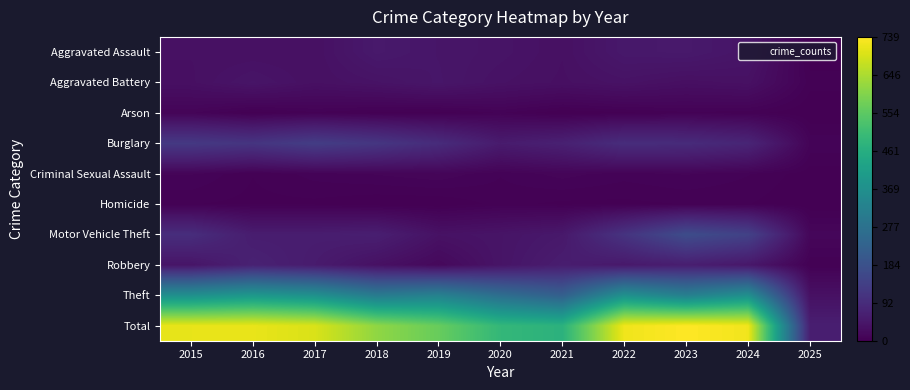

Reading left to right, list all the values displayed in this chart.

Aggravated Assault: 2015=32	2016=32	2017=32	2018=50	2019=43	2020=39	2021=32	2022=48	2023=50	2024=41	2025=1
Aggravated Battery: 2015=31	2016=41	2017=32	2018=37	2019=44	2020=35	2021=31	2022=36	2023=30	2024=33	2025=4
Arson: 2015=9	2016=1	2017=5	2018=2	2019=1	2020=6	2021=0	2022=2	2023=5	2024=4	2025=0
Burglary: 2015=123	2016=113	2017=133	2018=117	2019=92	2020=55	2021=67	2022=95	2023=91	2024=77	2025=8
Criminal Sexual Assault: 2015=9	2016=3	2017=7	2018=9	2019=11	2020=6	2021=10	2022=7	2023=9	2024=6	2025=1
Homicide: 2015=3	2016=2	2017=2	2018=0	2019=0	2020=4	2021=2	2022=2	2023=3	2024=3	2025=0
Motor Vehicle Theft: 2015=96	2016=59	2017=59	2018=63	2019=35	2020=40	2021=49	2022=110	2023=171	2024=144	2025=13
Robbery: 2015=41	2016=69	2017=55	2018=33	2019=17	2020=40	2021=59	2022=50	2023=61	2024=47	2025=3
Theft: 2015=369	2016=394	2017=372	2018=305	2019=325	2020=266	2021=224	2022=372	2023=319	2024=369	2025=33
Total: 2015=713	2016=714	2017=697	2018=616	2019=568	2020=491	2021=474	2022=722	2023=739	2024=724	2025=63